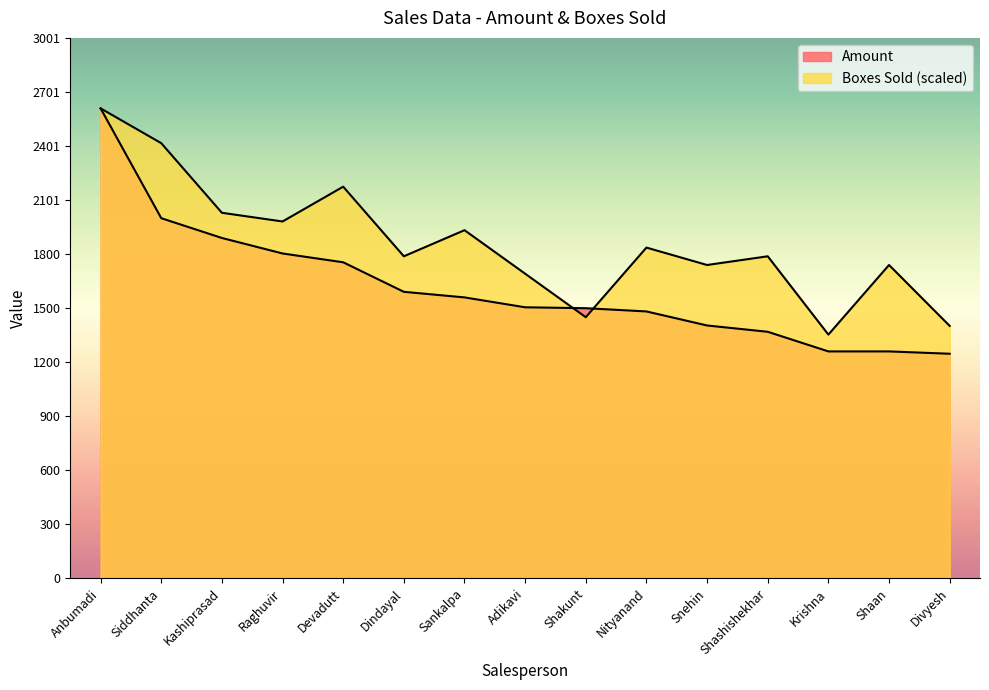

Which label corresponds to the smallest value in the chart?

Divyesh